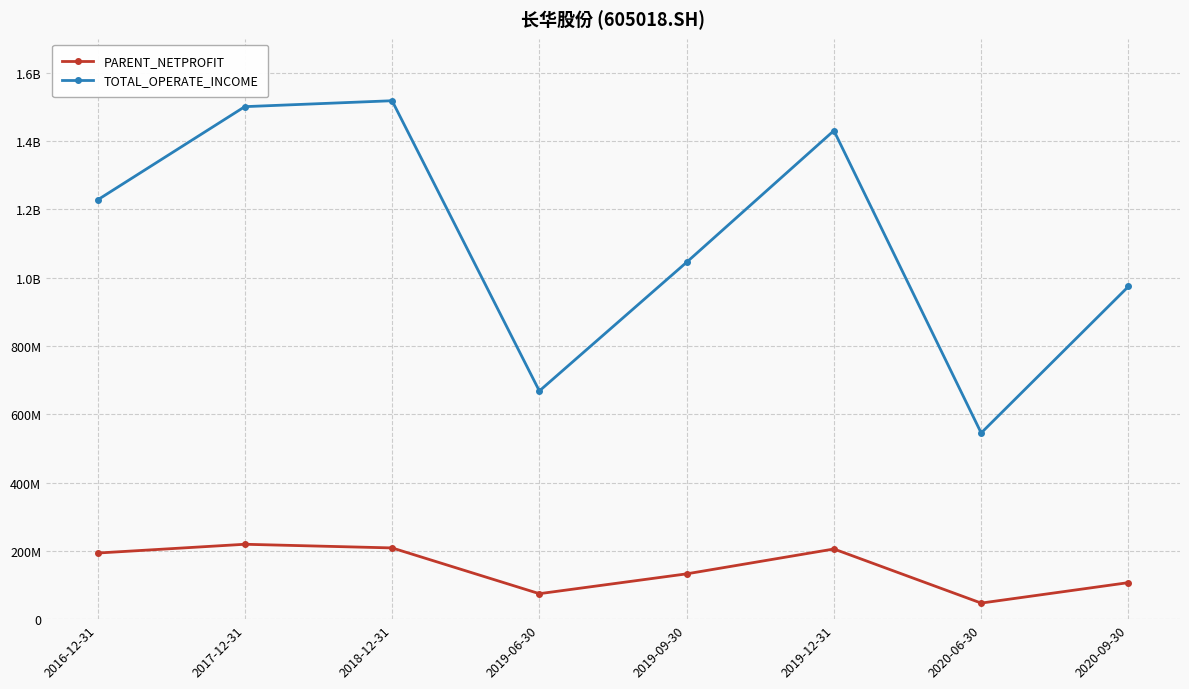

Reading left to right, transcribe all the data shown in this chart.

PARENT_NETPROFIT: 193641298.8	219351971.7	208640564.4	74607743.2	132691441.6	205514379.2	47074159.0	107018960.1
TOTAL_OPERATE_INCOME: 1227784289.6	1501042804.0	1518367607.9	668357215.4	1045326684.1	1430785961.8	545342298.0	974375908.2